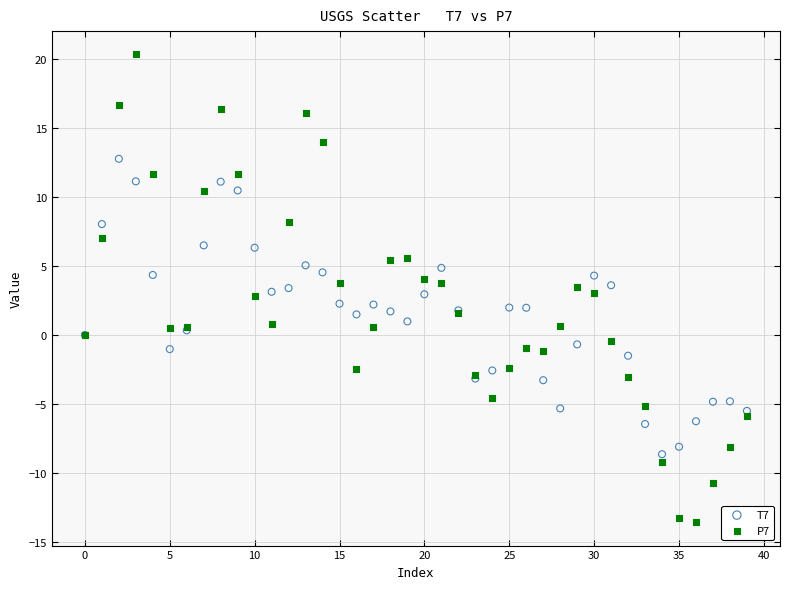

Which series contains the lowest Y value?

P7